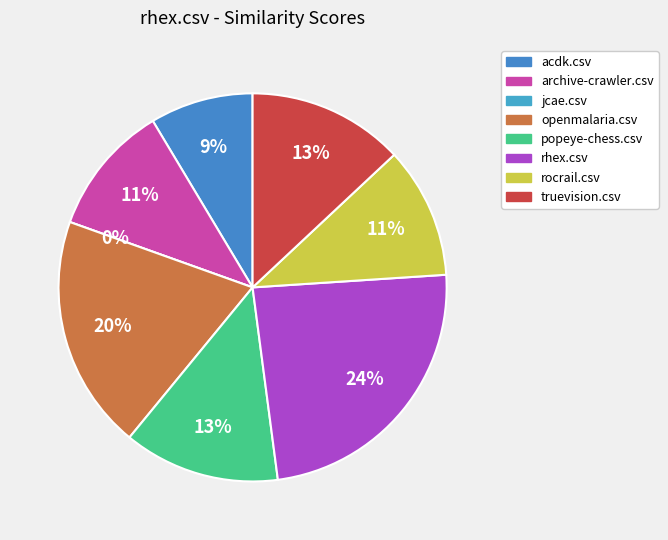

What percentage is the acdk.csv slice, to the nearest percent?

9%